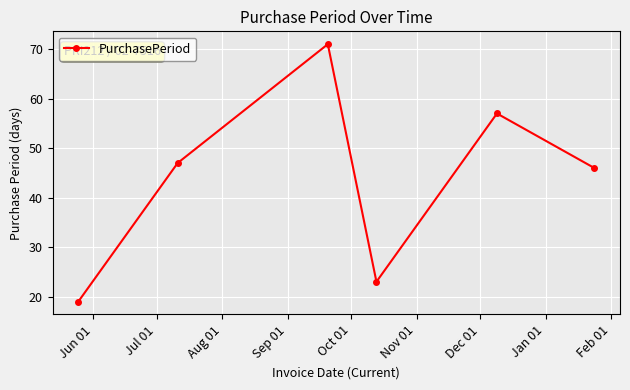

What is the average value?

44